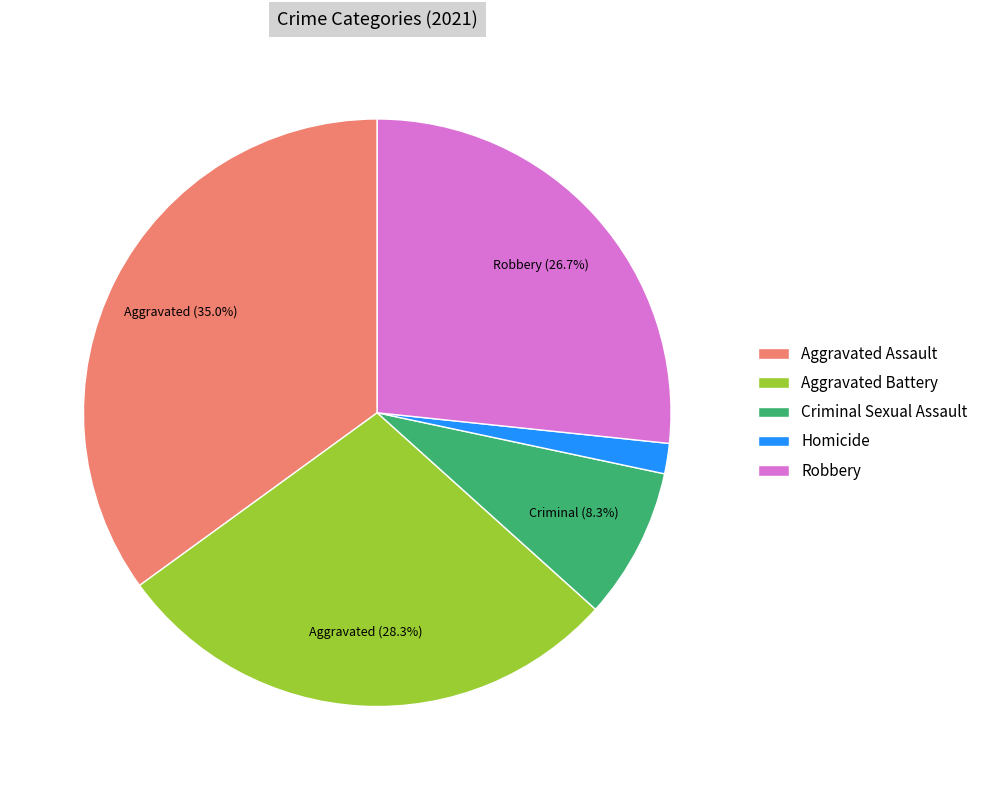

What is the ratio of the value at Homicide to the value at Aggravated Battery?

0.1